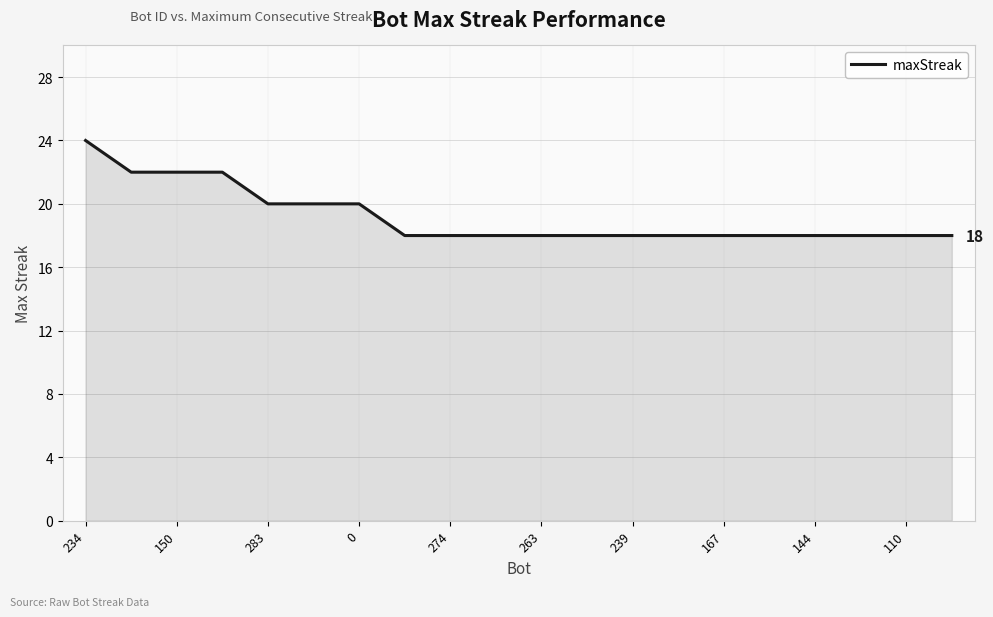

What is the difference between the maximum and minimum values?

6